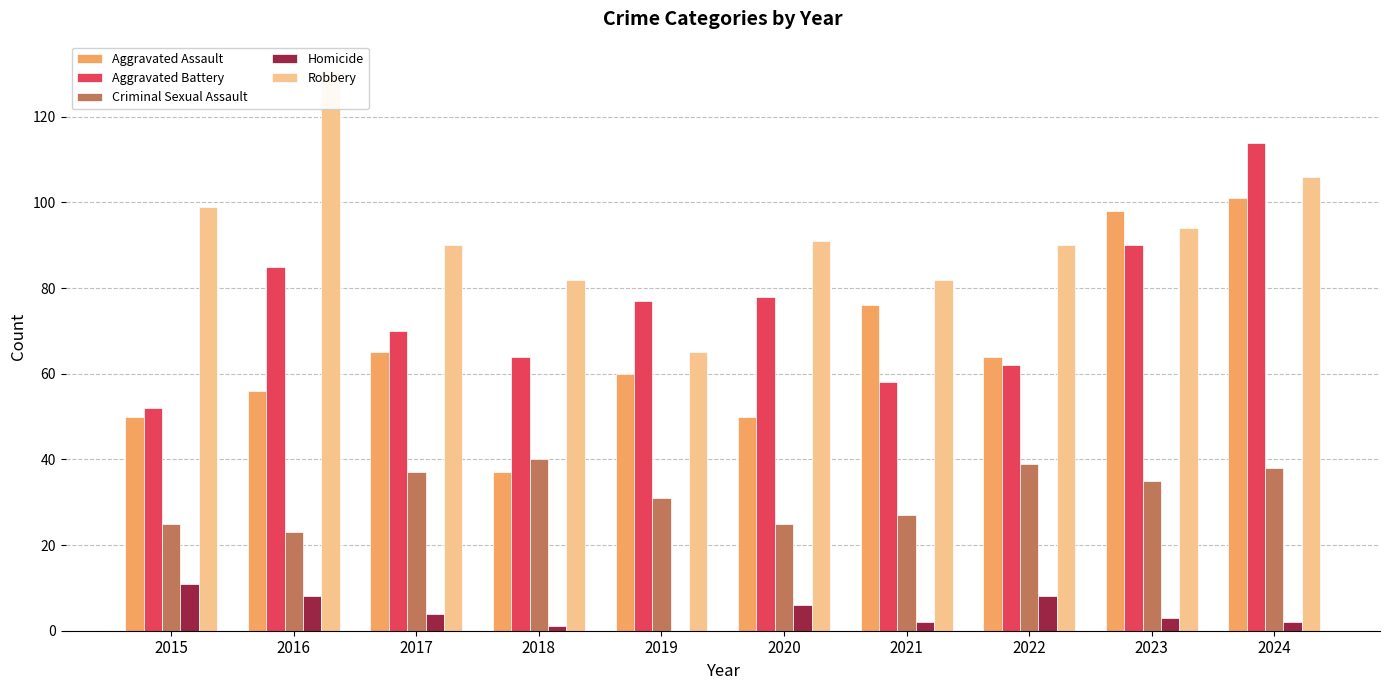

What value does the Homicide series have at 2016, to the nearest 5?

10